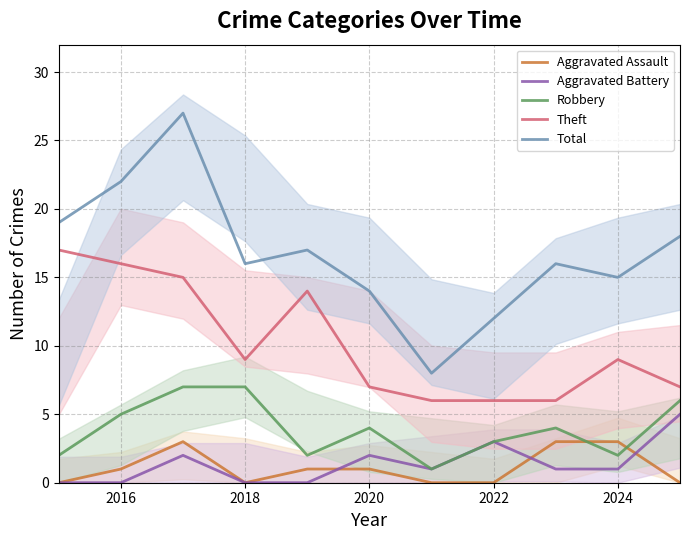

True or false: Robbery and Theft cross at least once.

False